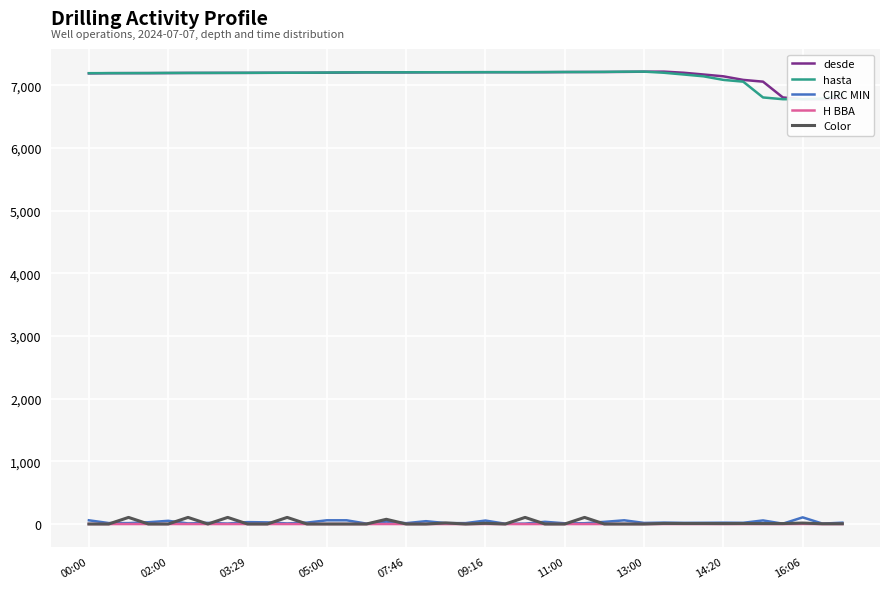

What is the approximate value of CIRC MIN at 14:20?

22.0